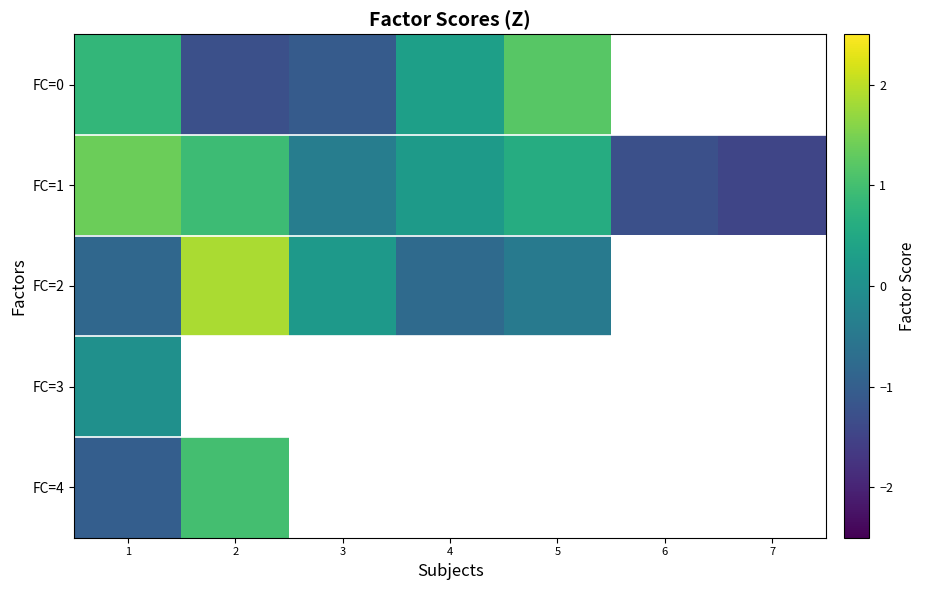

What is the lowest value of the FC=1 series?

-1.5